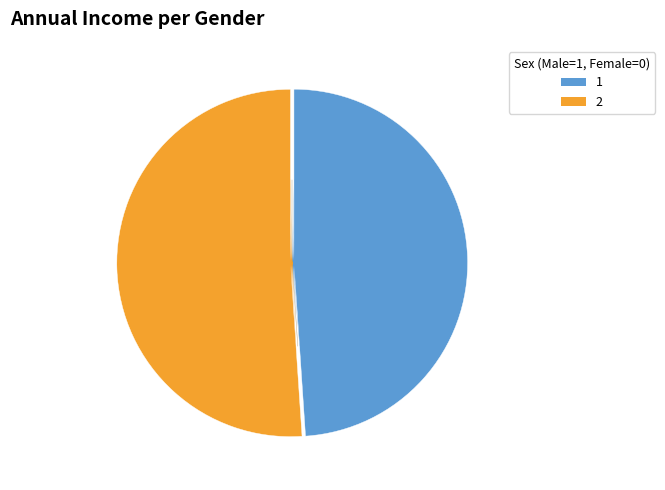

Is there any slice that represents more than half of the pie?

Yes